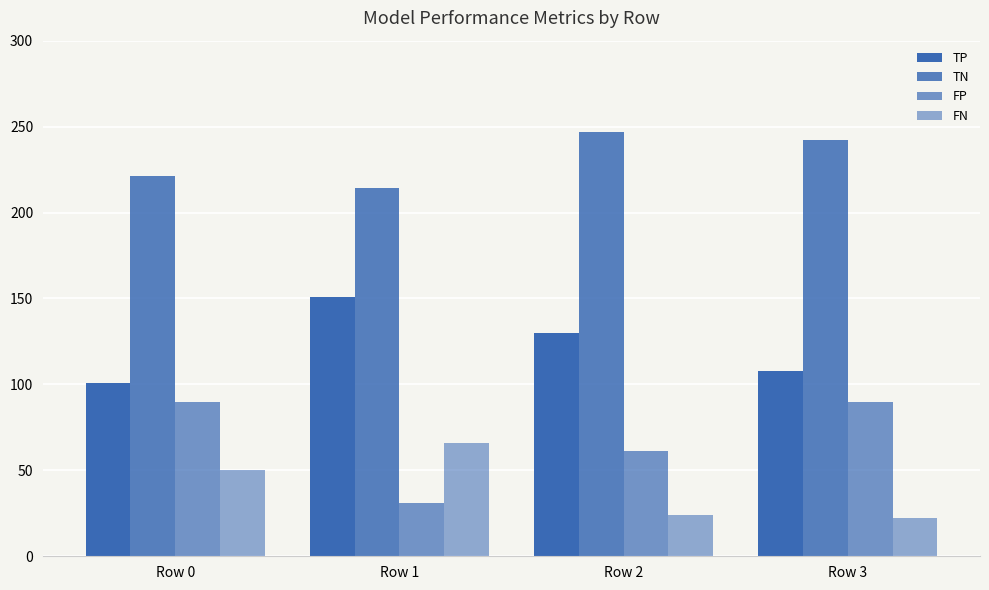

List the labels in order of TP value, largest first.

Row 1, Row 2, Row 3, Row 0